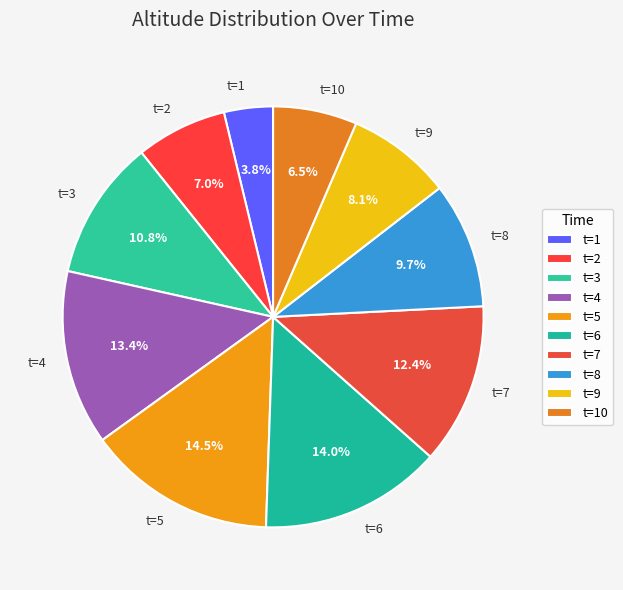

What is the smallest slice in the pie chart?

t=1